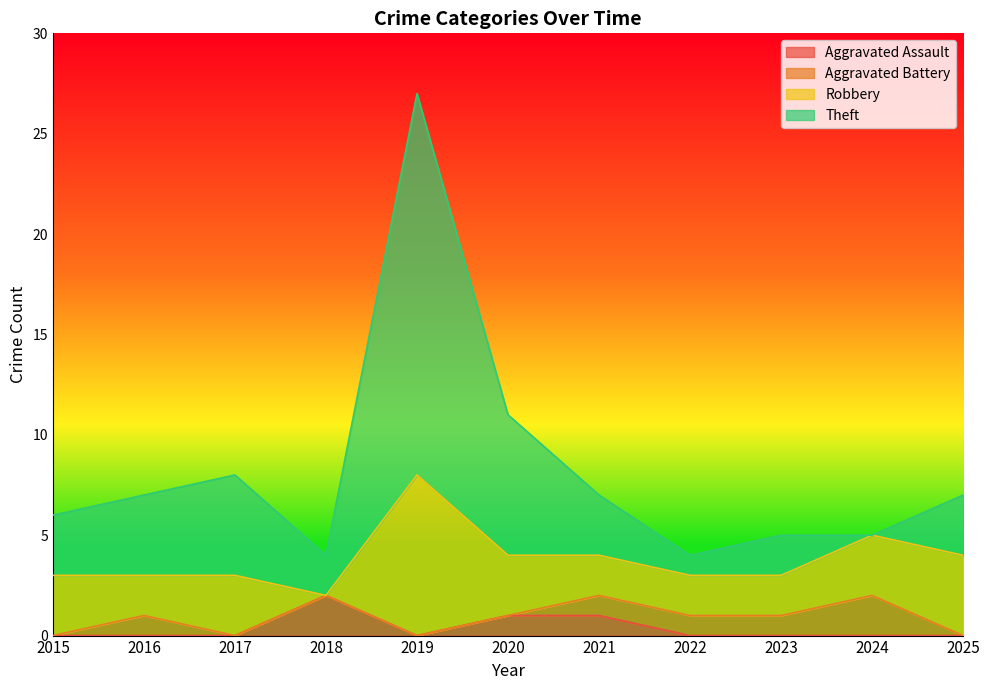

The Aggravated Assault series shows 0 at 2016. True or false?

True